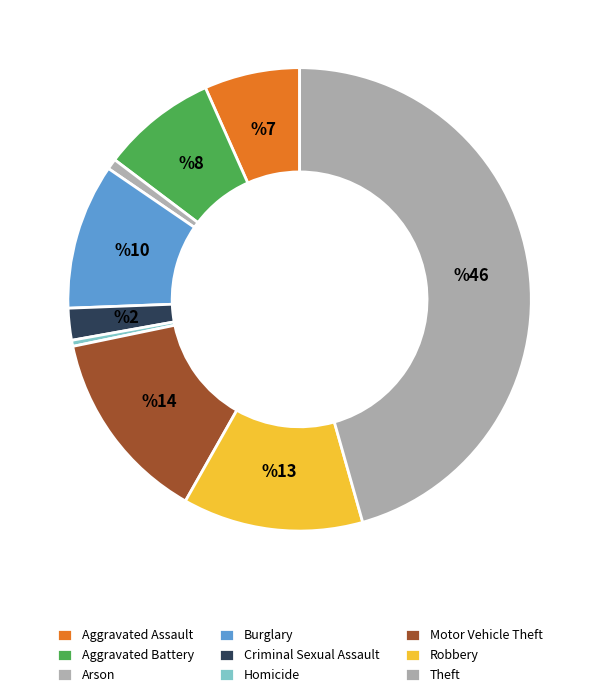

How many segments does this pie chart have?

9